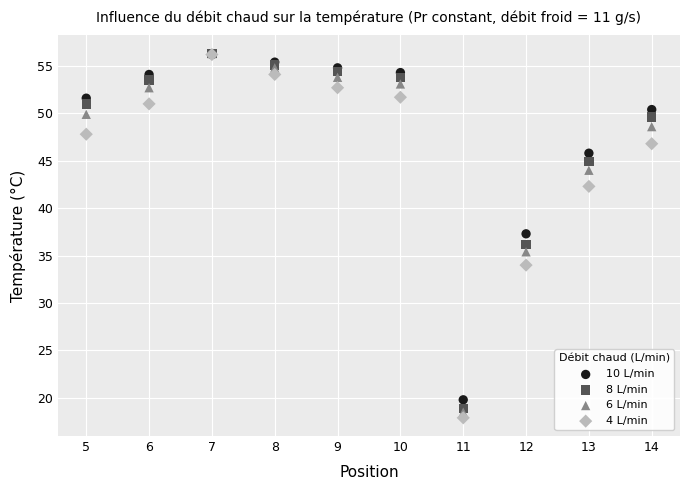

What are all the series names shown in the legend?

10 L/min, 8 L/min, 6 L/min, 4 L/min